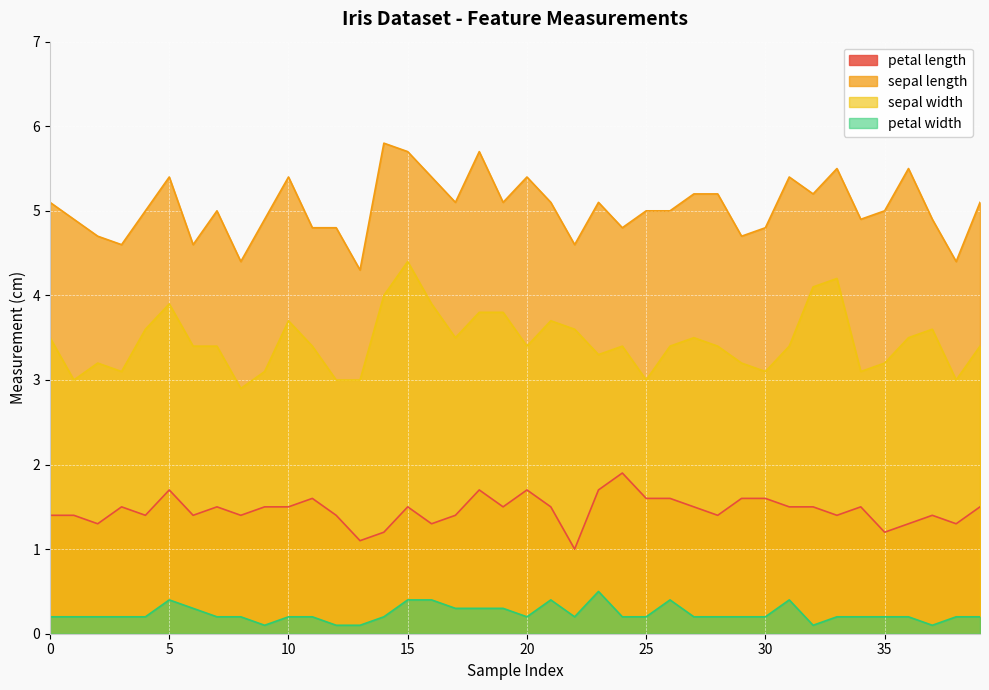

Reading left to right, what are all the values shown in this chart?

petal length: 1.4	1.4	1.3	1.5	1.4	1.7	1.4	1.5	1.4	1.5	1.5	1.6	1.4	1.1	1.2	1.5	1.3	1.4	1.7	1.5	1.7	1.5	1.0	1.7	1.9	1.6	1.6	1.5	1.4	1.6	1.6	1.5	1.5	1.4	1.5	1.2	1.3	1.4	1.3	1.5
sepal length: 5.1	4.9	4.7	4.6	5.0	5.4	4.6	5.0	4.4	4.9	5.4	4.8	4.8	4.3	5.8	5.7	5.4	5.1	5.7	5.1	5.4	5.1	4.6	5.1	4.8	5.0	5.0	5.2	5.2	4.7	4.8	5.4	5.2	5.5	4.9	5.0	5.5	4.9	4.4	5.1
sepal width: 3.5	3.0	3.2	3.1	3.6	3.9	3.4	3.4	2.9	3.1	3.7	3.4	3.0	3.0	4.0	4.4	3.9	3.5	3.8	3.8	3.4	3.7	3.6	3.3	3.4	3.0	3.4	3.5	3.4	3.2	3.1	3.4	4.1	4.2	3.1	3.2	3.5	3.6	3.0	3.4
petal width: 0.2	0.2	0.2	0.2	0.2	0.4	0.3	0.2	0.2	0.1	0.2	0.2	0.1	0.1	0.2	0.4	0.4	0.3	0.3	0.3	0.2	0.4	0.2	0.5	0.2	0.2	0.4	0.2	0.2	0.2	0.2	0.4	0.1	0.2	0.2	0.2	0.2	0.1	0.2	0.2